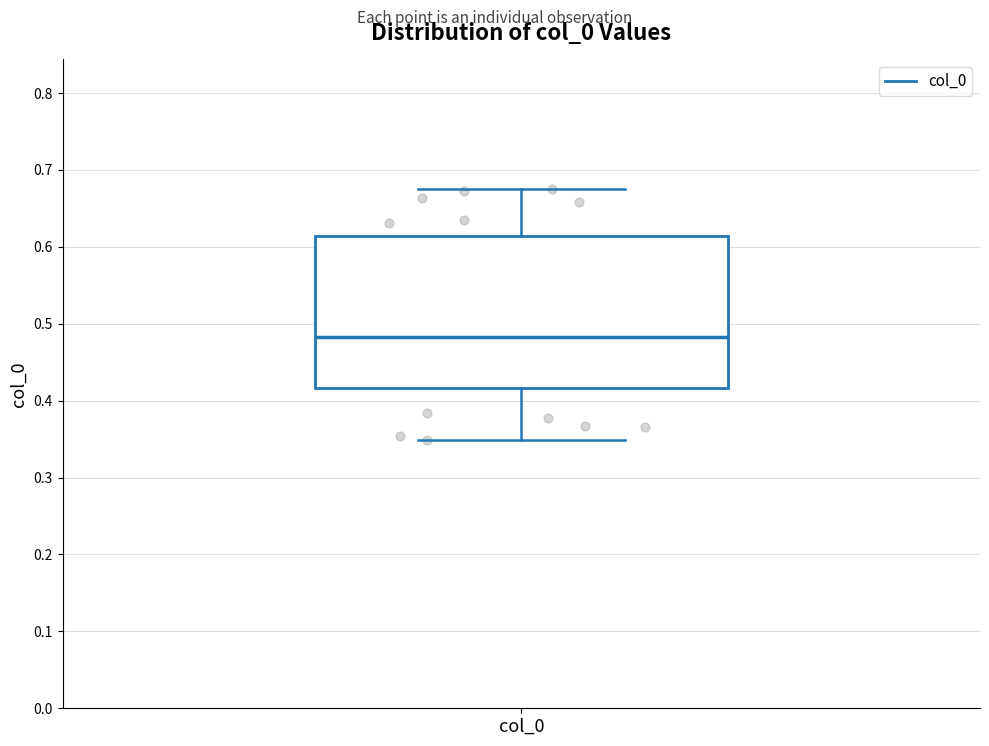

Where is the upper edge of the box for col_0 on the y-axis? The values are not printed on the chart, so give them approximately, as read against the axis.

0.61